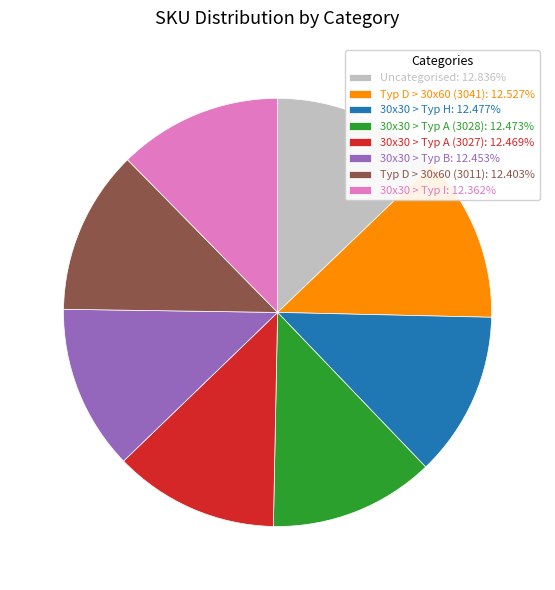

What is the ratio of the value at 30x30 > Typ I: 12.362% to the value at Uncategorised: 12.836%?

1.0